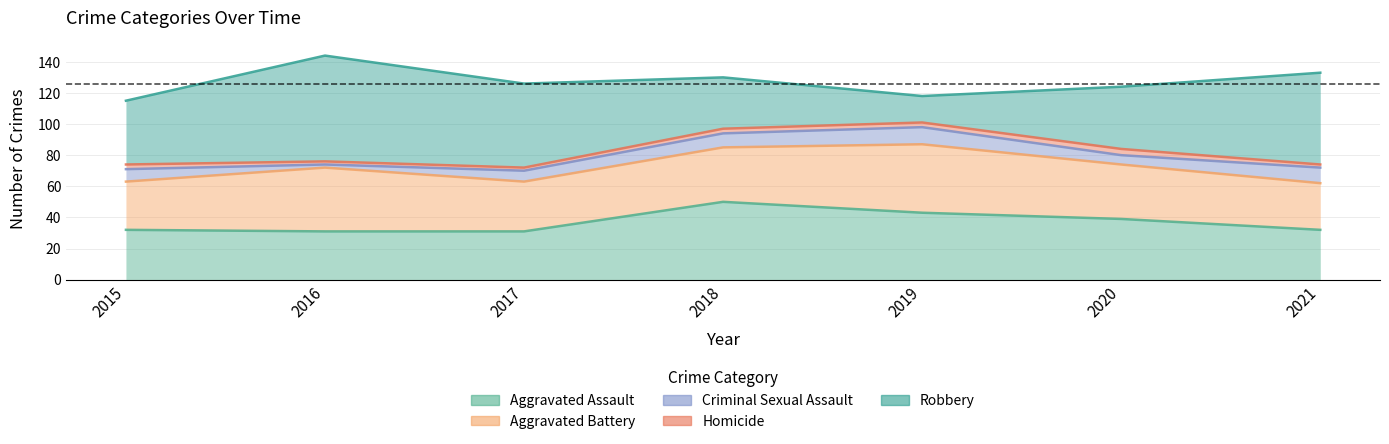

Where does the Robbery series first go above 126?

2016